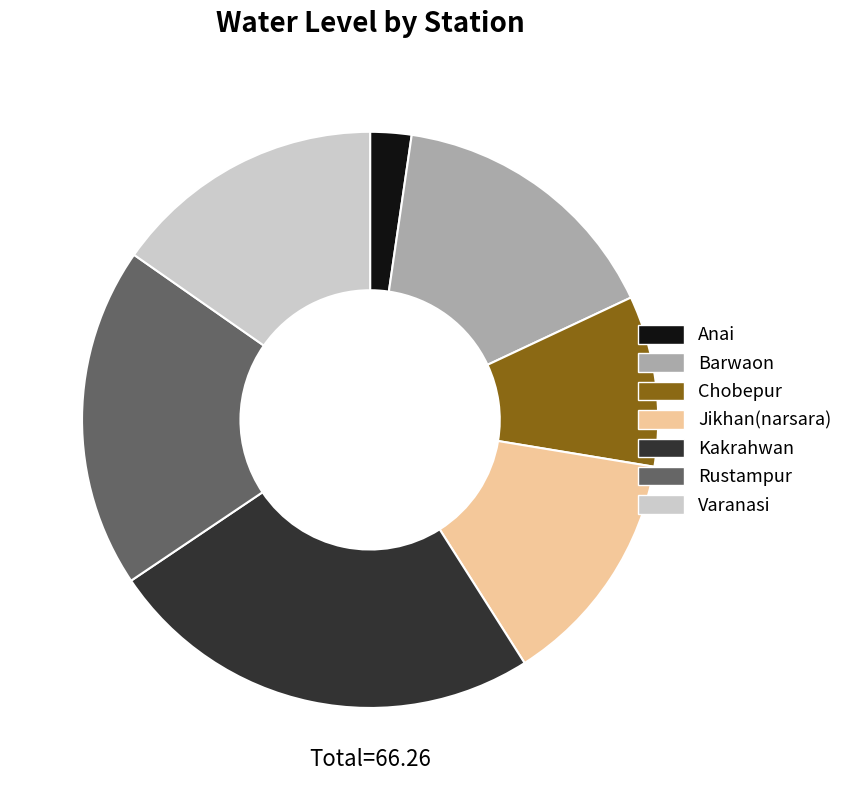

Which category has the biggest portion of the pie?

Kakrahwan